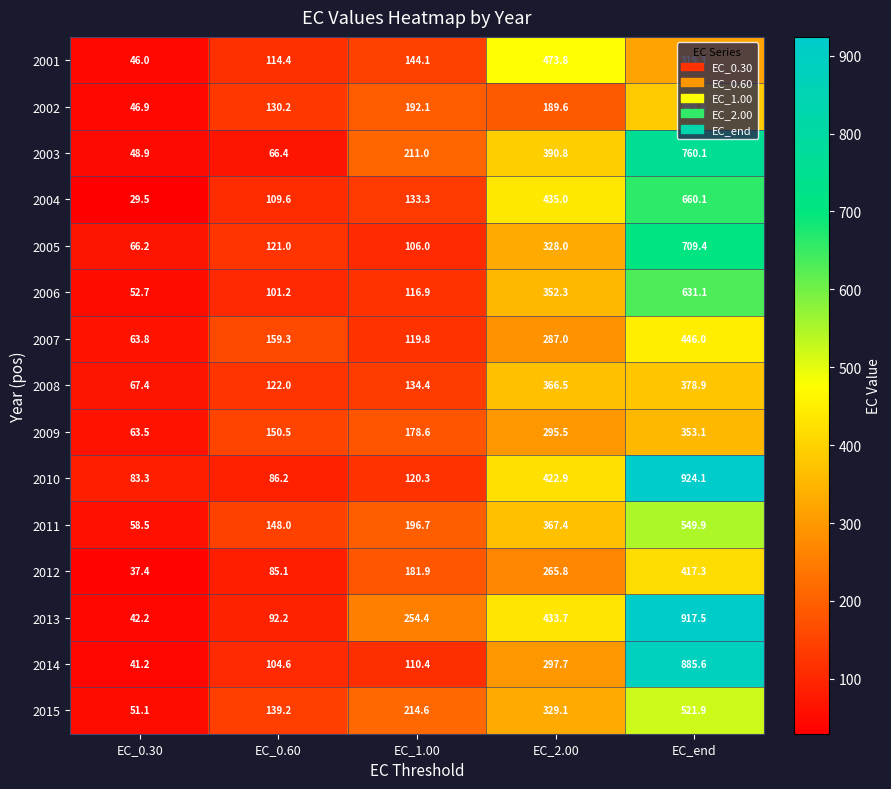

At which category does the chart reach its peak across all series?

EC_end